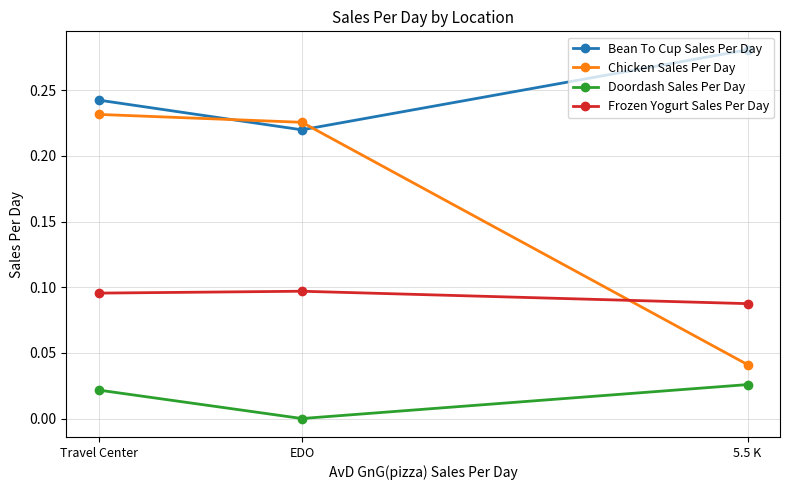

Which label corresponds to the largest value in the chart?

5.5 K